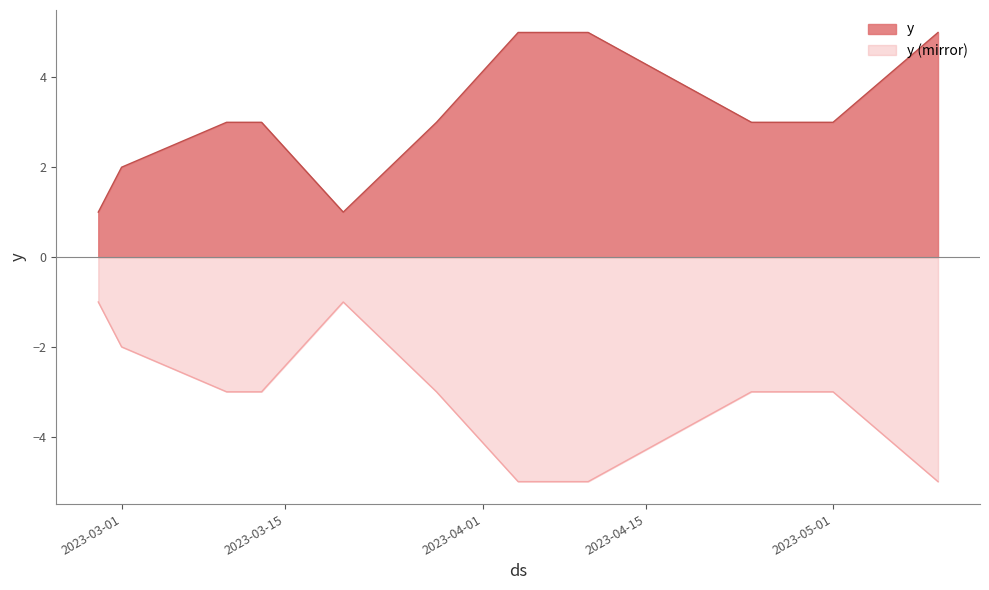

Rank the categories by value from lowest to highest.

2023-02-27, 2023-03-20, 2023-03-01, 2023-03-10, 2023-03-13, 2023-03-28, 2023-04-24, 2023-05-01, 2023-04-04, 2023-04-10, 2023-05-10